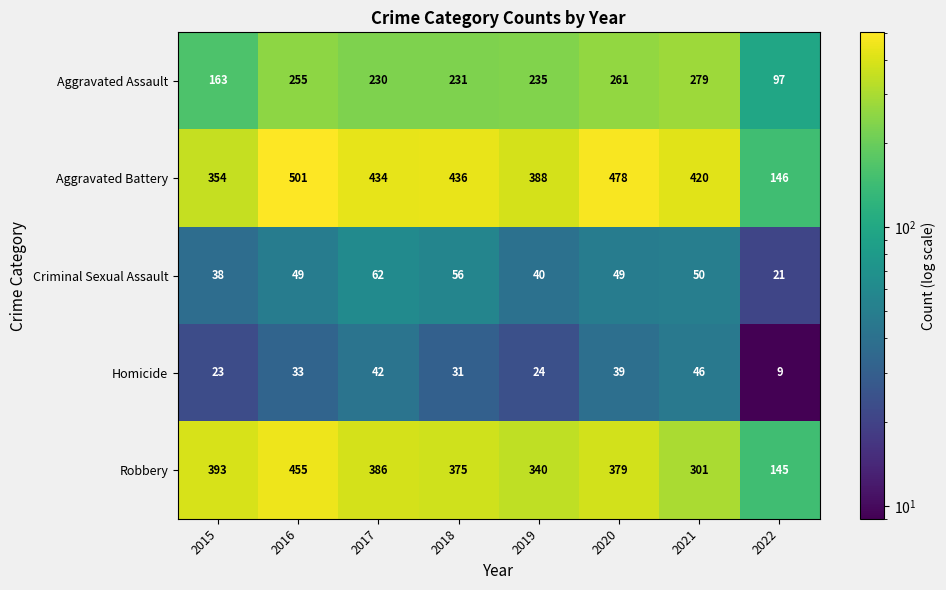

List the series in order of their peak value, highest first.

Aggravated Battery, Robbery, Aggravated Assault, Criminal Sexual Assault, Homicide